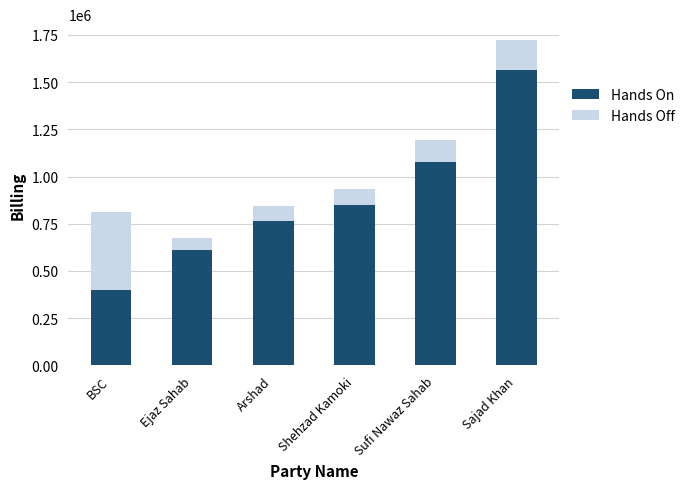

What is the sum of the Hands On values at Arshad and Sajad Khan?

2329389.2